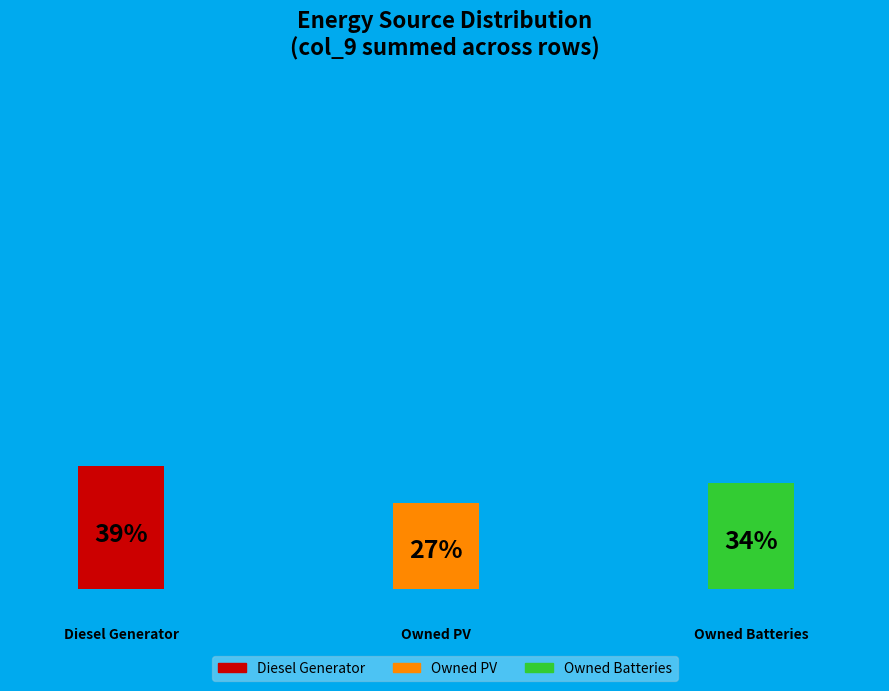

Which has a higher value, Diesel Generator or Owned Batteries?

Diesel Generator